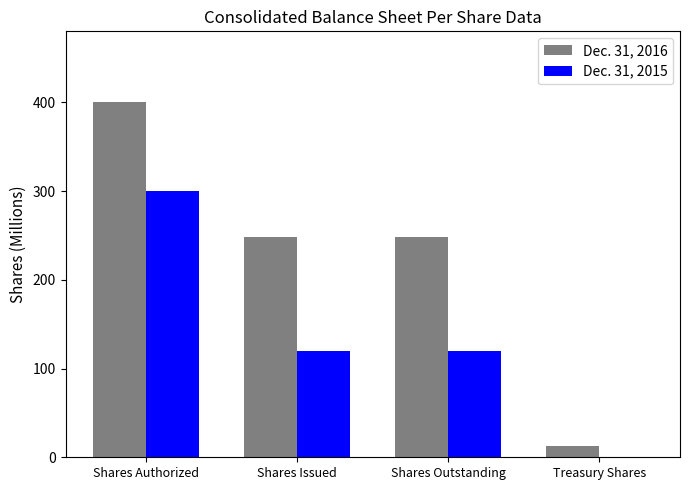

What is the approximate value of Dec. 31, 2015 at Shares Authorized?

300.0